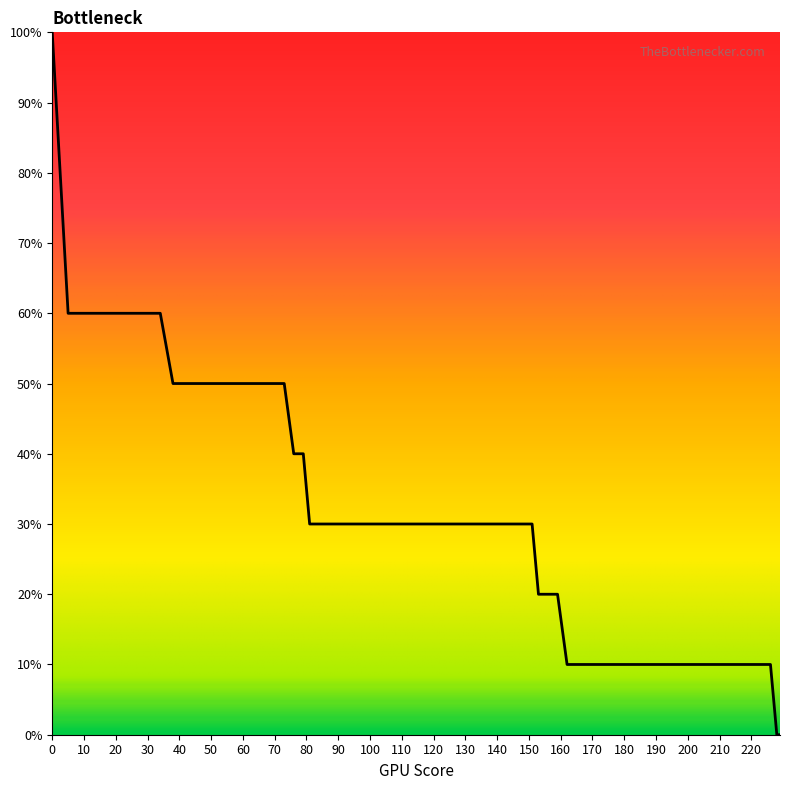

How many values are between 20 and 50?

20